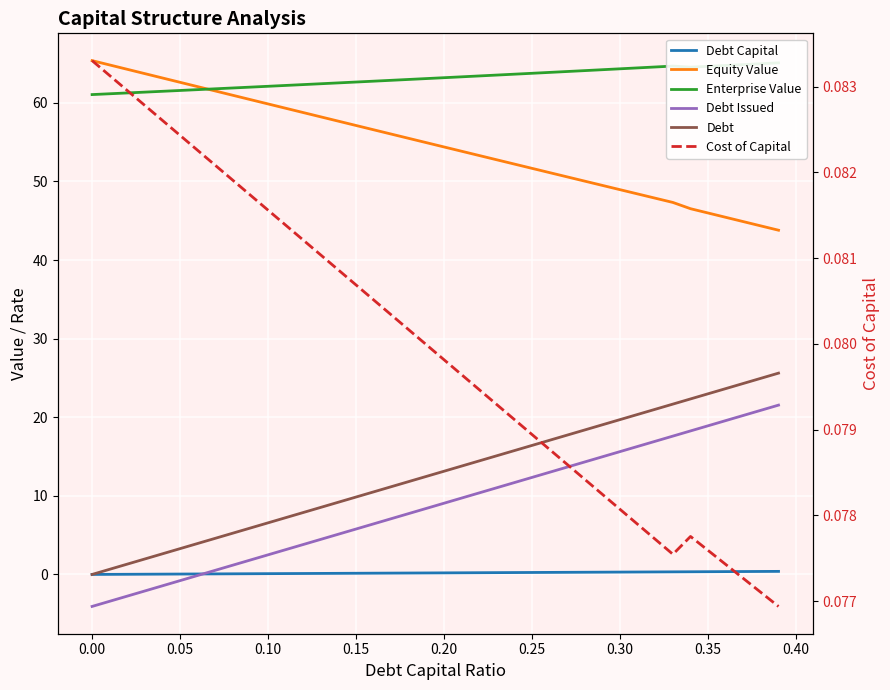

True or false: Enterprise Value and Debt Capital intersect in this chart.

False